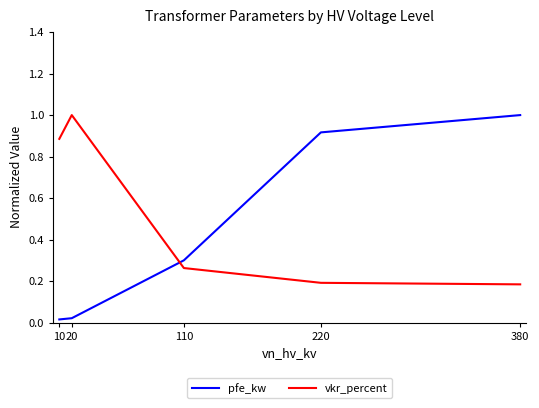

Rank the series at 380 from highest to lowest value.

pfe_kw, vkr_percent